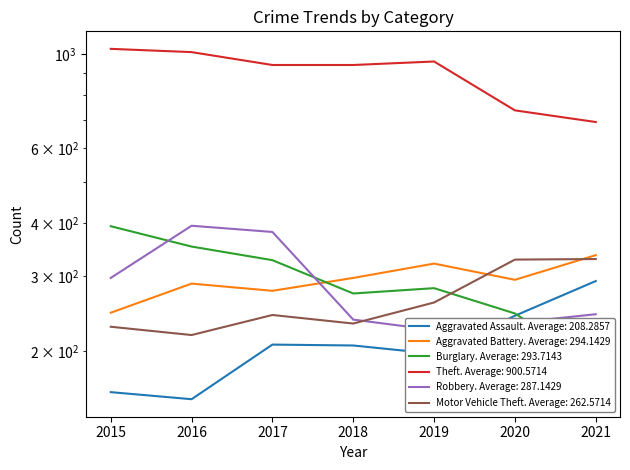

True or false: Aggravated Assault has a value of 242 at 2020.

True